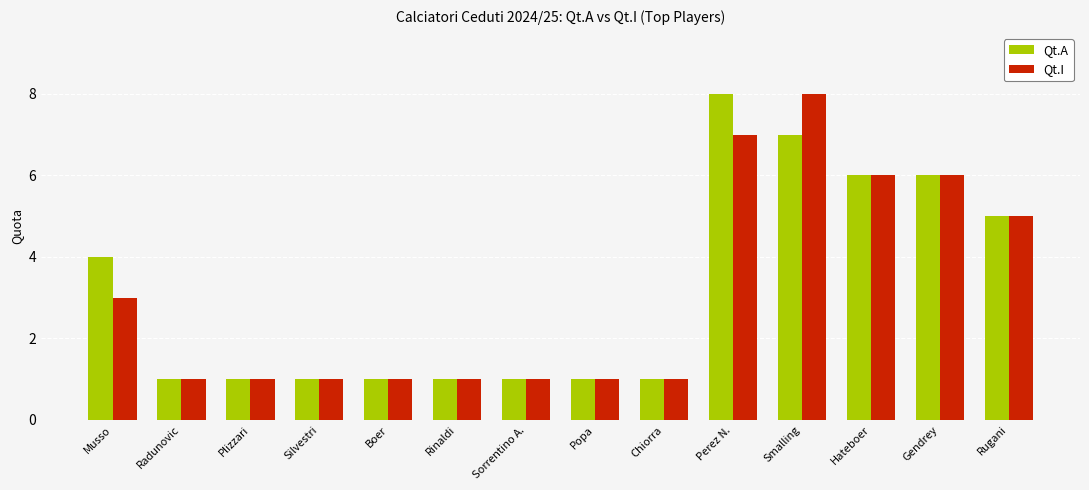

Reading right to left, what are all the values shown in this chart?

Qt.A: Rugani=5	Gendrey=6	Hateboer=6	Smalling=7	Perez N.=8	Chiorra=1	Popa=1	Sorrentino A.=1	Rinaldi=1	Boer=1	Silvestri=1	Plizzari=1	Radunovic=1	Musso=4
Qt.I: Rugani=5	Gendrey=6	Hateboer=6	Smalling=8	Perez N.=7	Chiorra=1	Popa=1	Sorrentino A.=1	Rinaldi=1	Boer=1	Silvestri=1	Plizzari=1	Radunovic=1	Musso=3